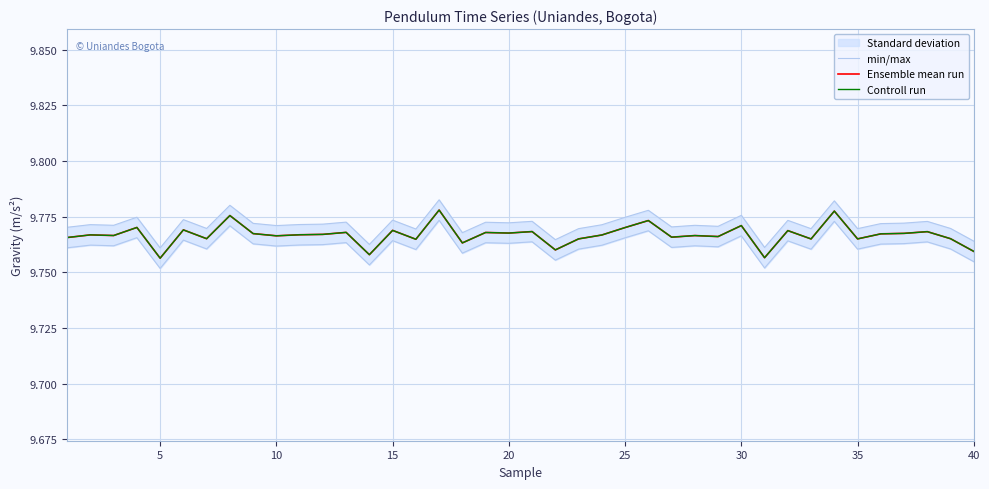

What is the total value across all series at 20?

29.3